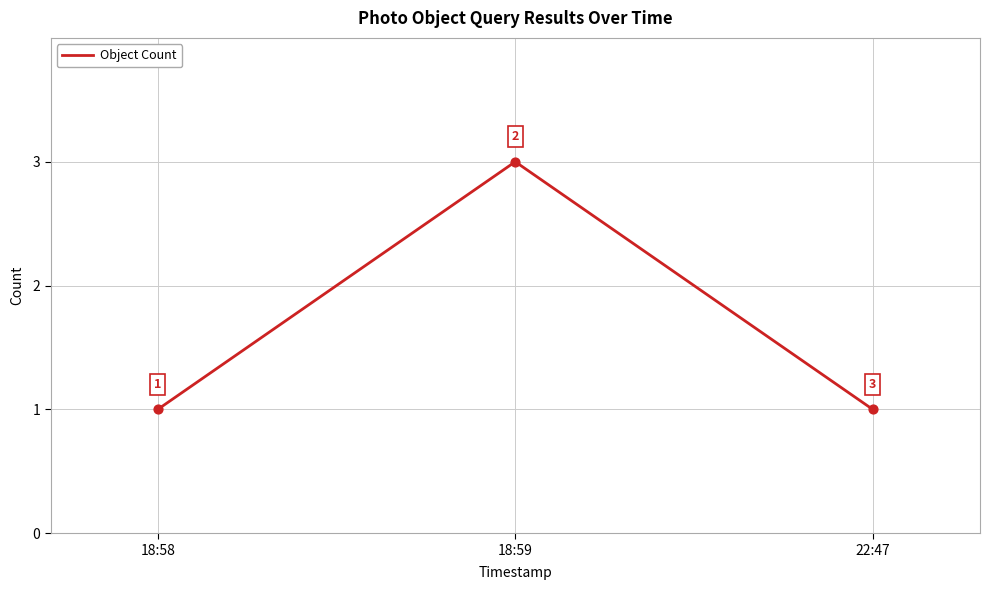

Which has a higher value, 18:59 or 22:47?

18:59